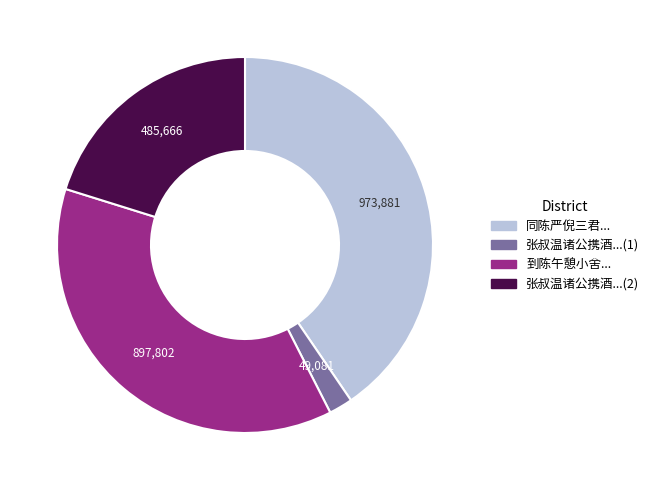

Is it true that 张叔温诸公携酒...(1) is 2% of the pie?

True